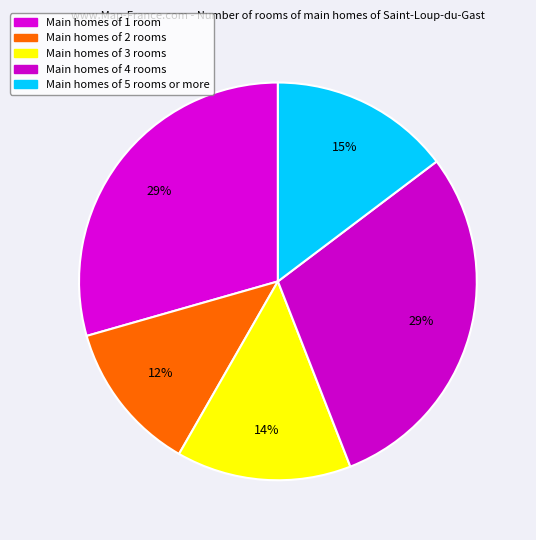

How many slices are in this pie chart?

5